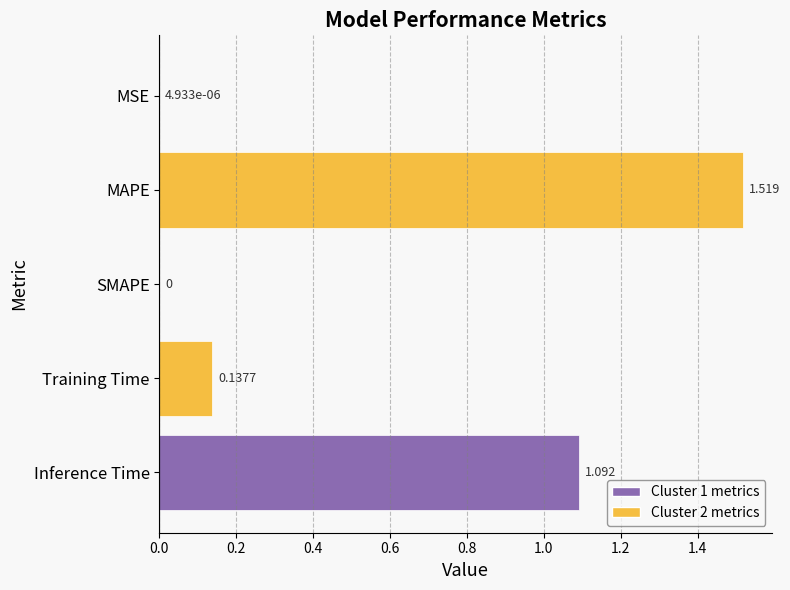

Which label corresponds to the largest value in the chart?

MAPE